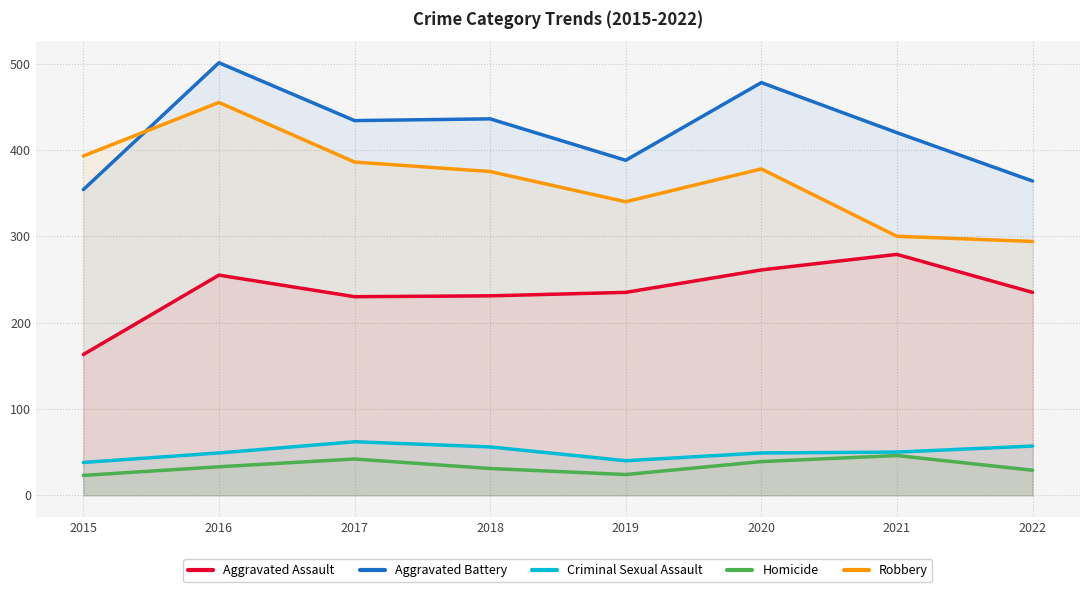

True or false: Homicide and Criminal Sexual Assault intersect in this chart.

False